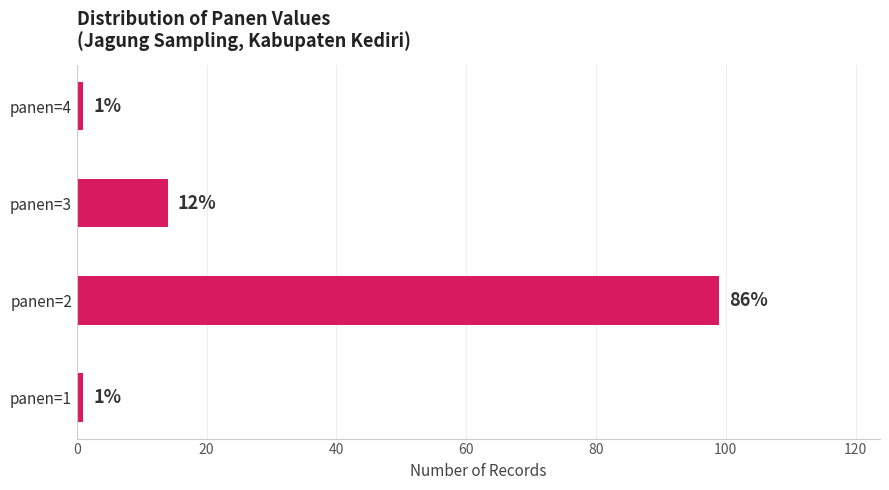

Reading bottom to top, list all the values displayed in this chart.

1	99	14	1